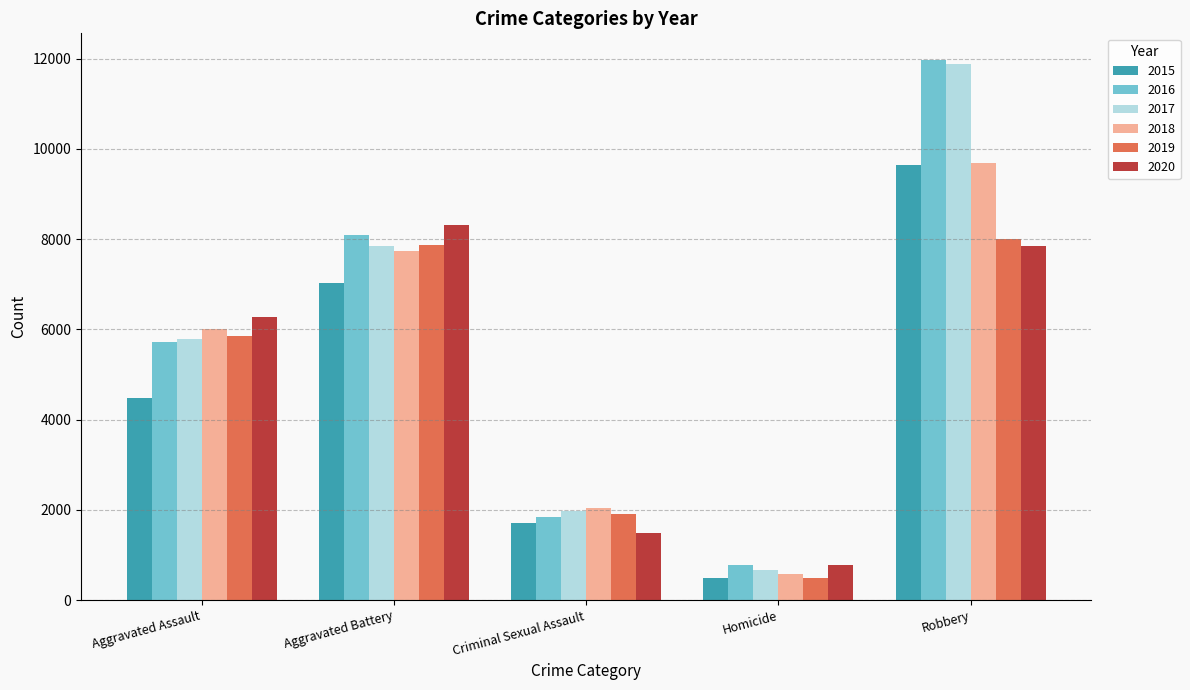

How many categories are shown in the chart?

5